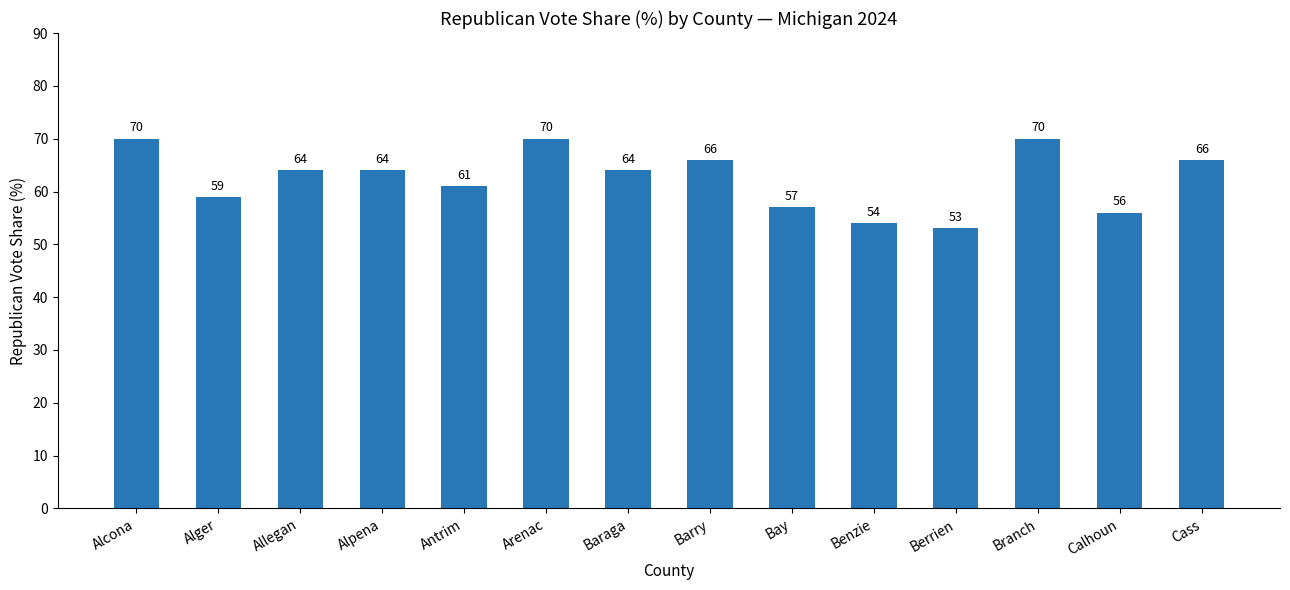

What is the ratio of the value at Alcona to the value at Baraga?

1.1